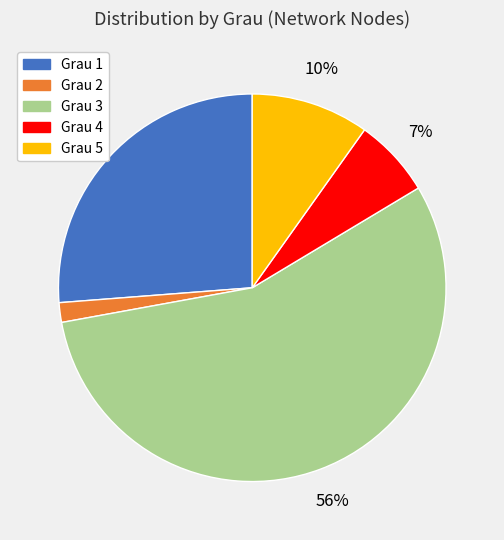

Which category accounts for the majority?

Grau 3